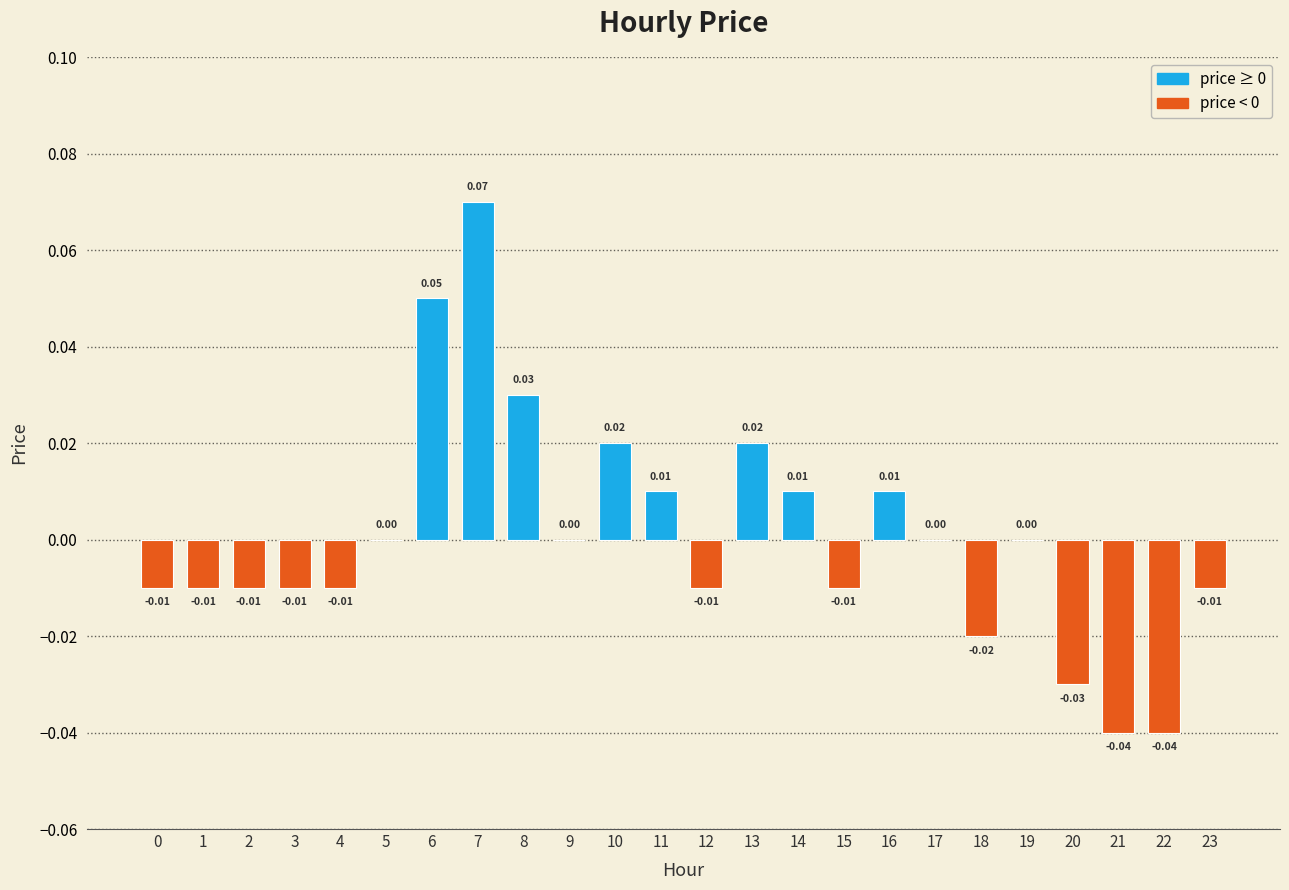

What is the change in value from 1 to 7?

+0.1